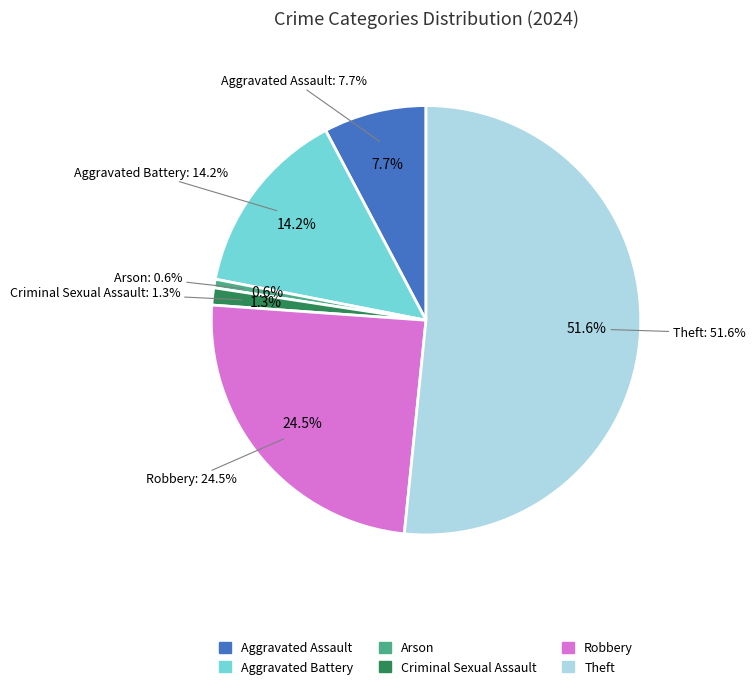

To the nearest percent, what percentage of the pie is Theft?

52%